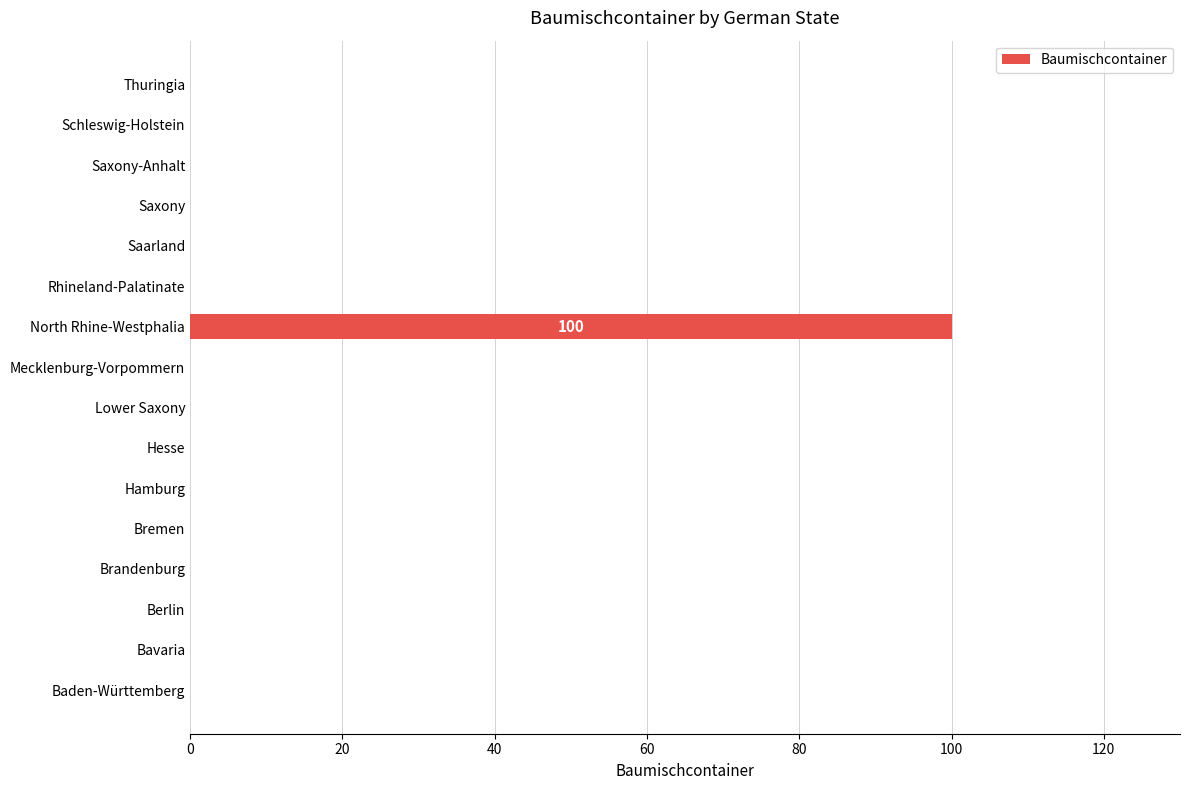

How many series are shown in this chart?

1